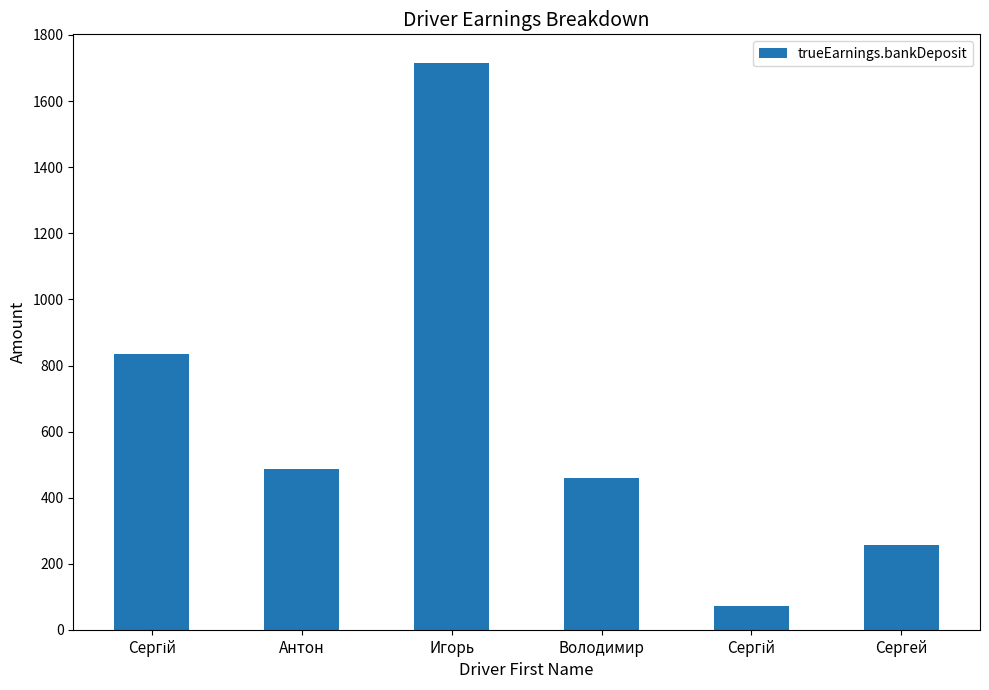

Reading right to left, list all the values displayed in this chart.

Сергей=256.1	Сергій=73.0	Володимир=459.8	Игорь=1716.1	Антон=486.5	Сергій=835.7